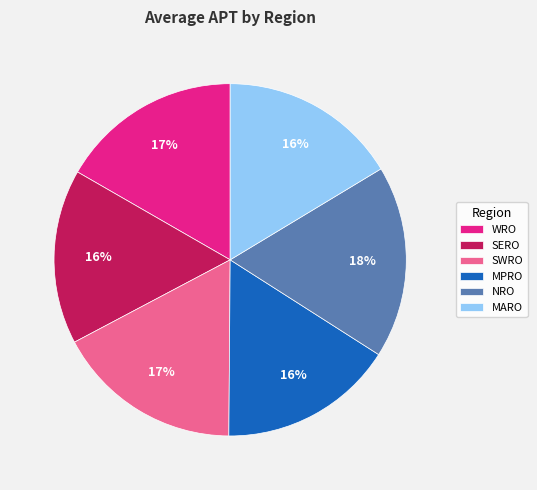

Does NRO account for over 50% of the chart?

No